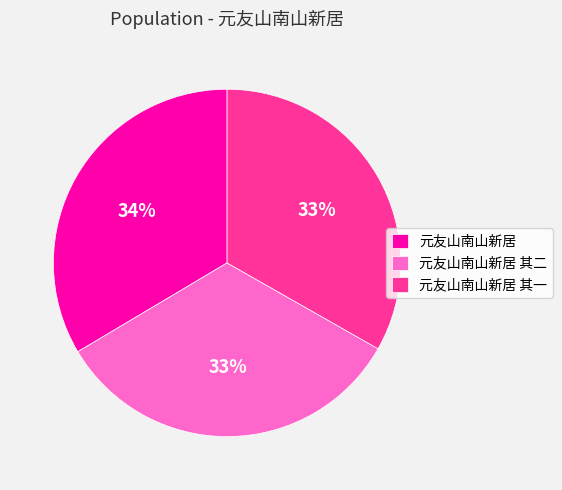

How many segments does this pie chart have?

3